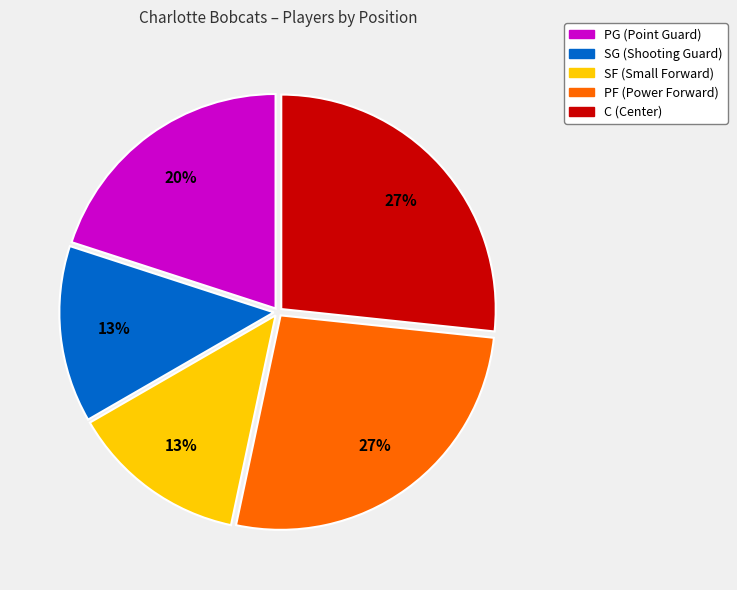

Is SF the majority of the pie?

No